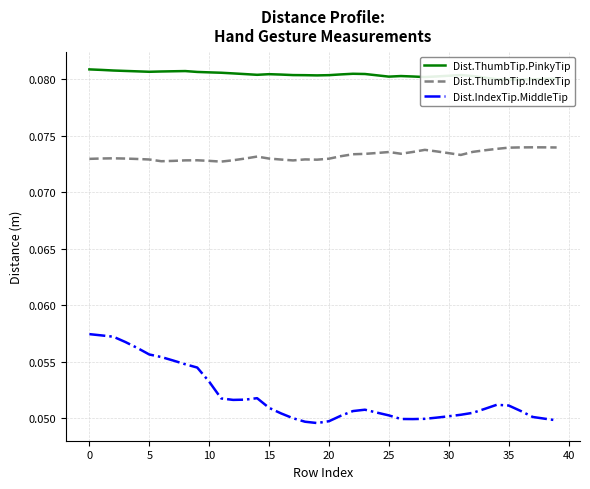

How many categories are shown in the chart?

40